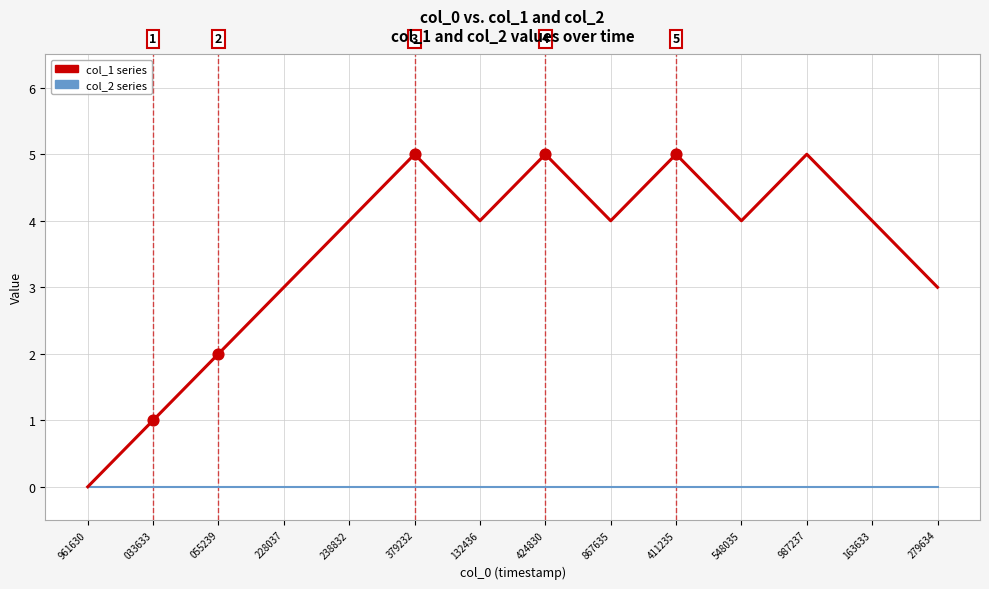

What is the total value across all series at 424830?

5